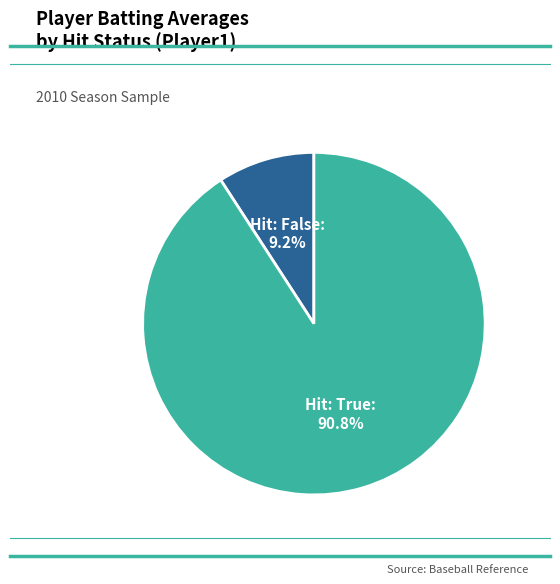

What percentage do Hit: False and Hit: True together represent?

100.0%